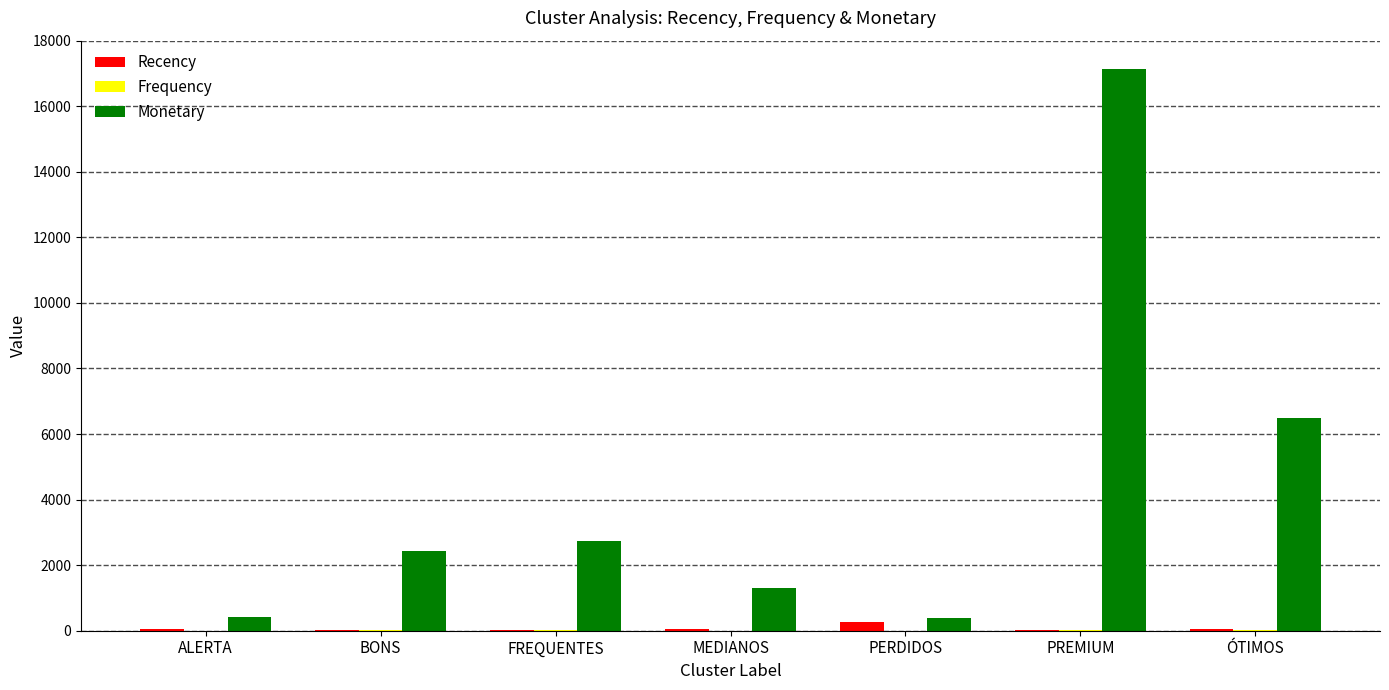

Which label corresponds to the largest value in the chart?

PREMIUM